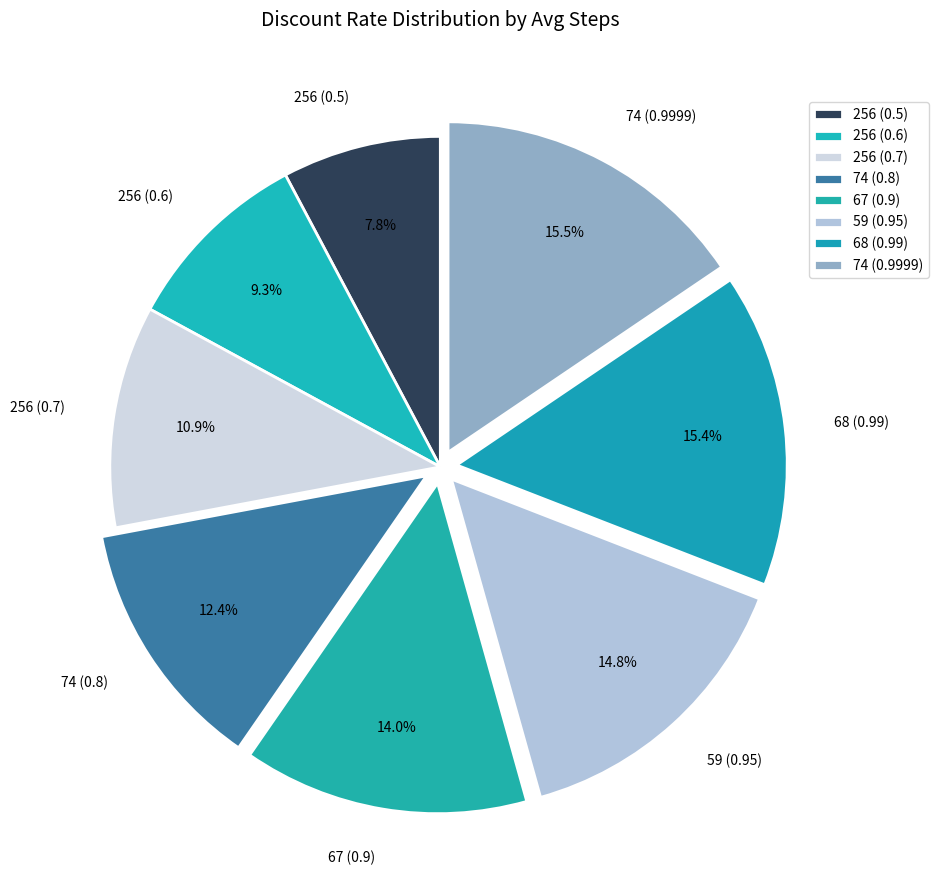

Does 256 (0.5) account for over 50% of the chart?

No